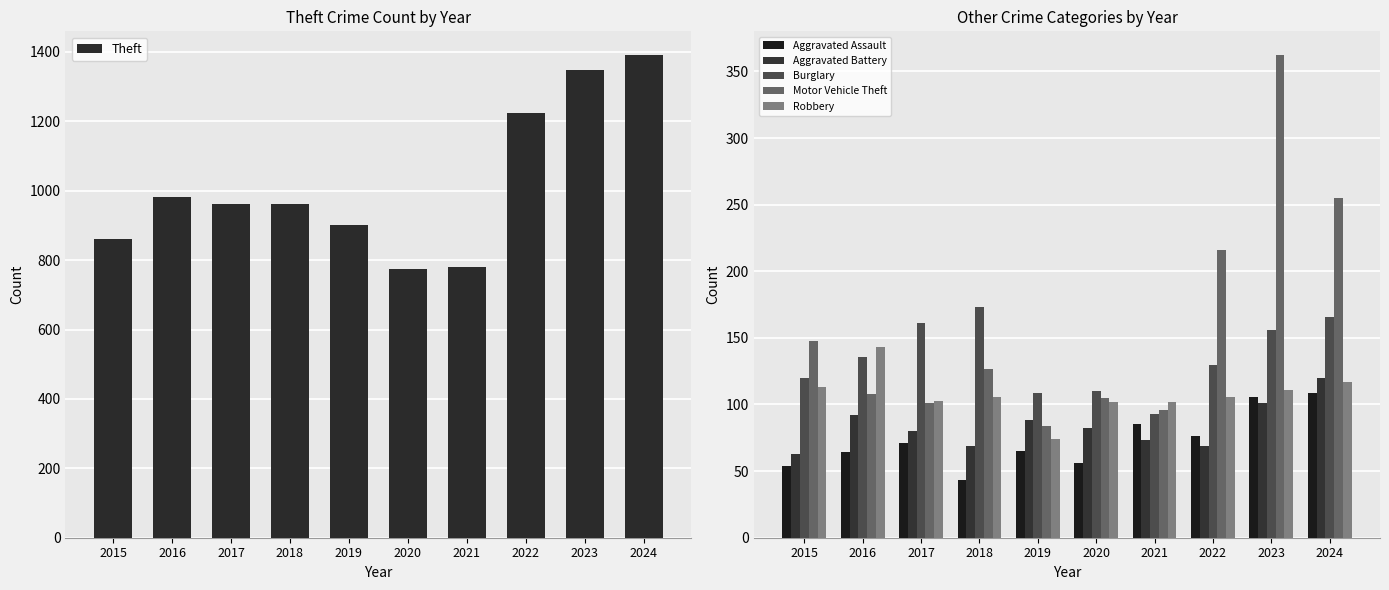

Rank the series by their maximum value, from lowest to highest.

Aggravated Assault, Aggravated Battery, Robbery, Burglary, Motor Vehicle Theft, Theft